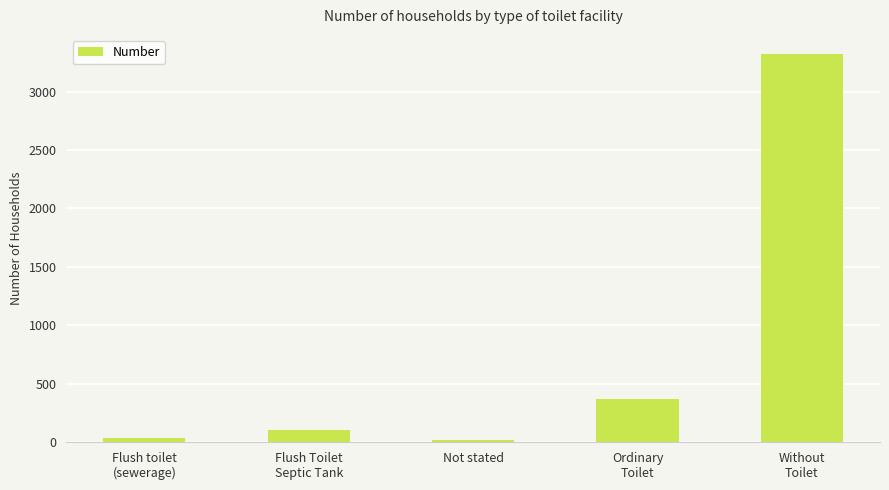

What is the greatest value displayed?

3319